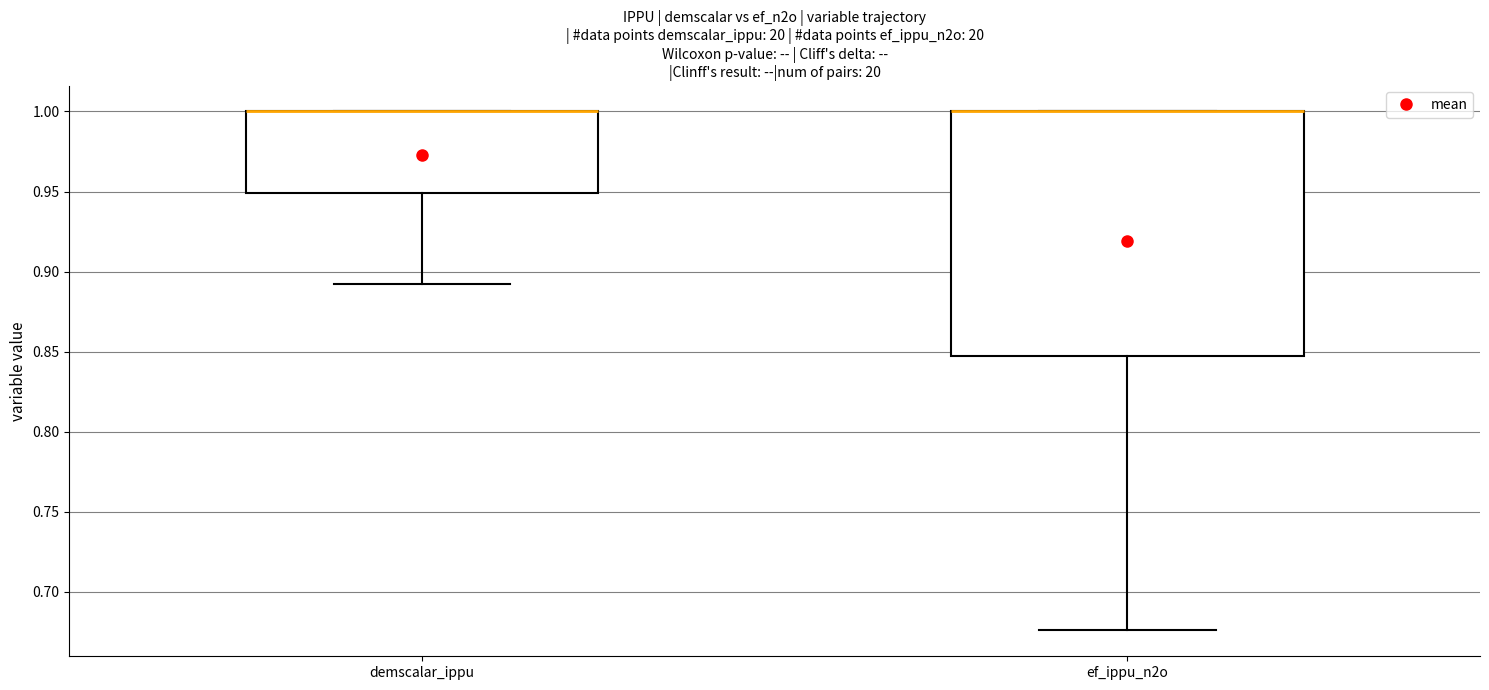

Reading left to right, transcribe this box plot: for each box, give where its median line is, the range the box spans, and where its two whiskers end, as read against the y-axis. The values are not printed on the chart, so give them approximately, as read against the axis.

demscalar_ippu: median 1.000 (drawn on the box's upper edge), box 0.950 to 1.000, whiskers 0.890 to 1.000
ef_ippu_n2o: median 1.000 (drawn on the box's upper edge), box 0.845 to 1.000, whiskers 0.675 to 1.000